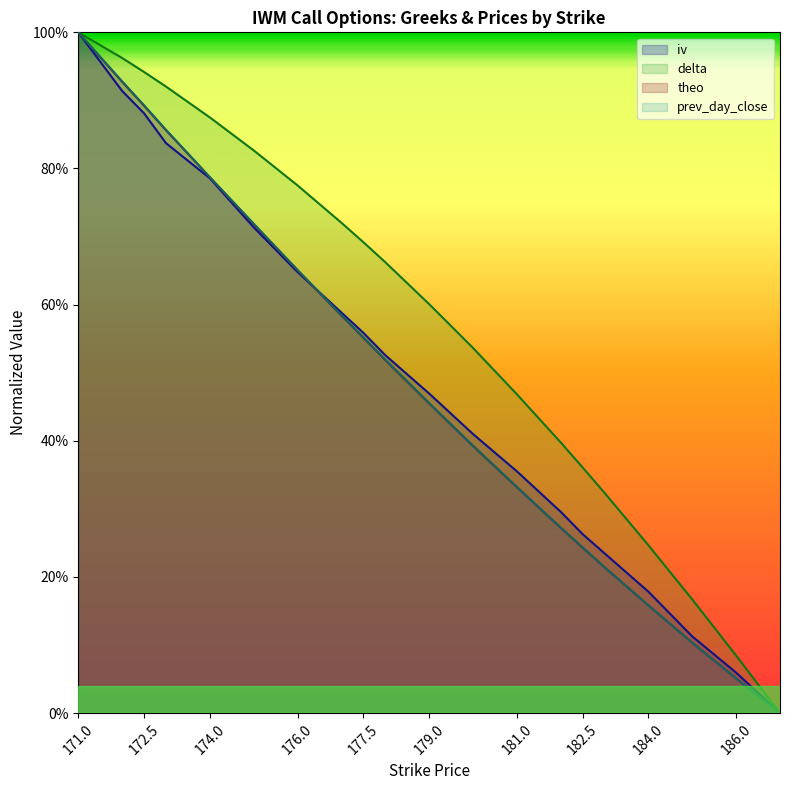

How many values in delta are above zero?

19